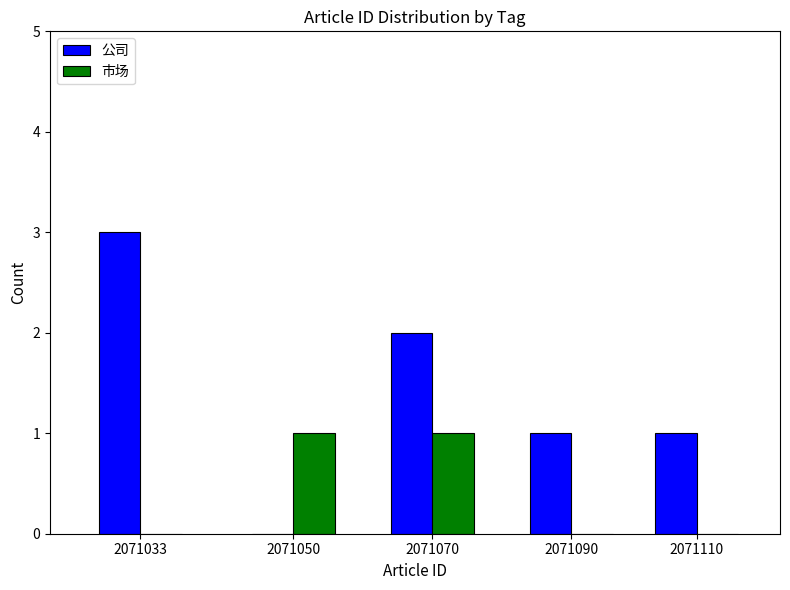

What is the total value across all series at 2071033?

3